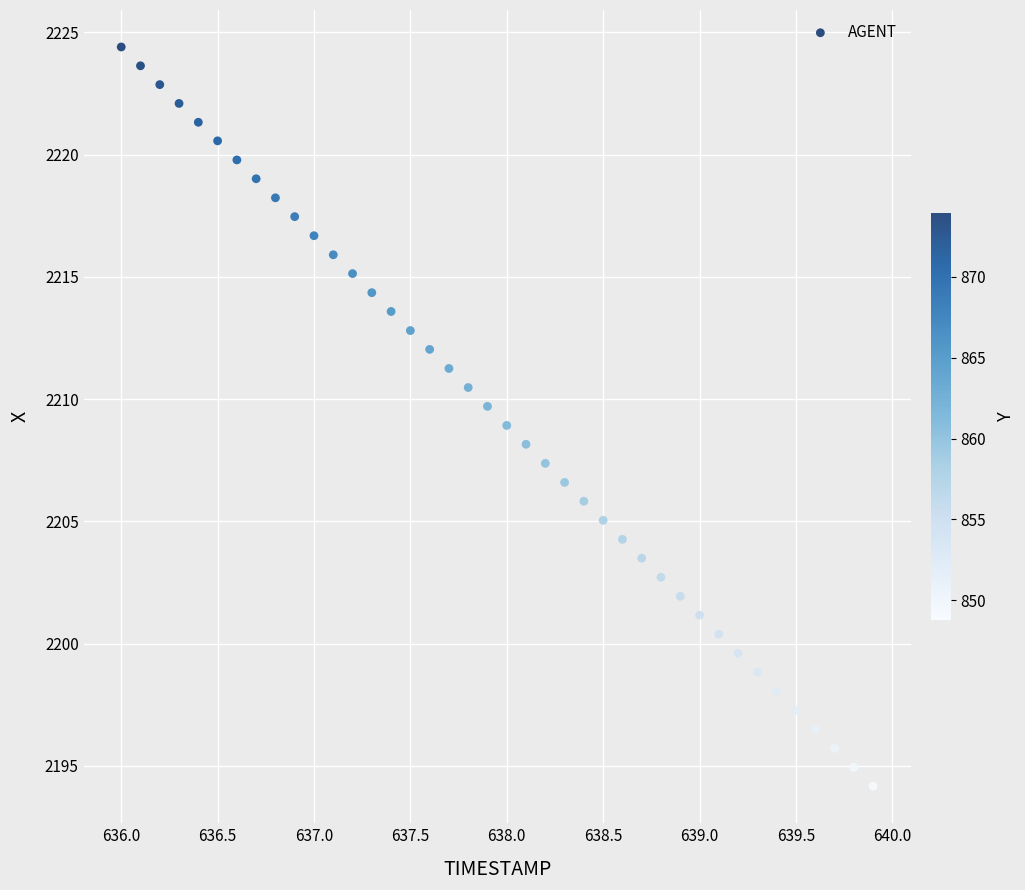

What is the range of X values (max minus min)?

3.9